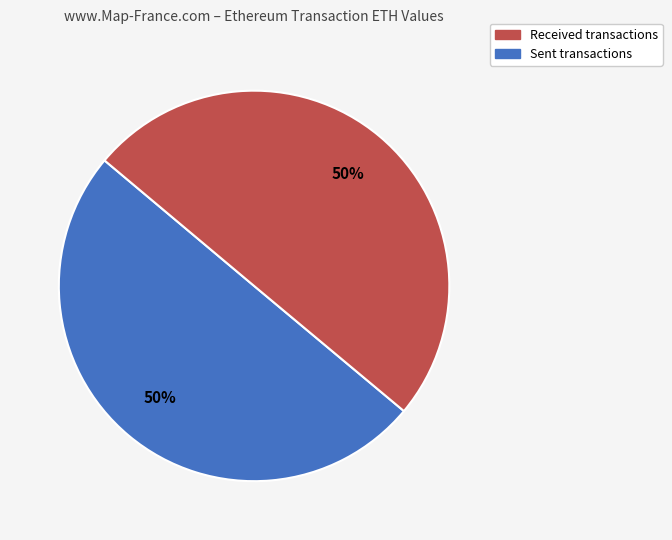

To the nearest percent, what is the difference between the largest and smallest slice percentages?

0%